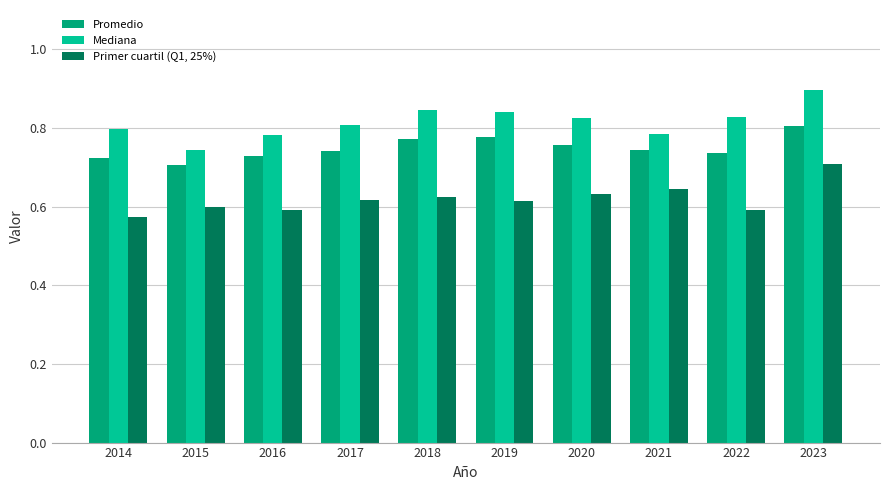

What is the maximum value shown in the chart?

0.9